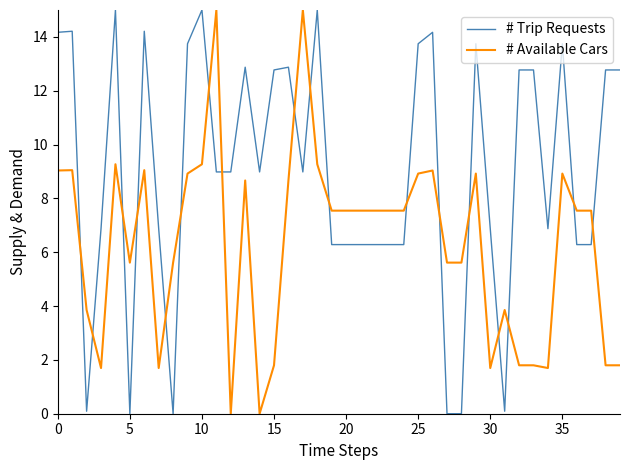

Which series has the largest total across all categories?

# Trip Requests